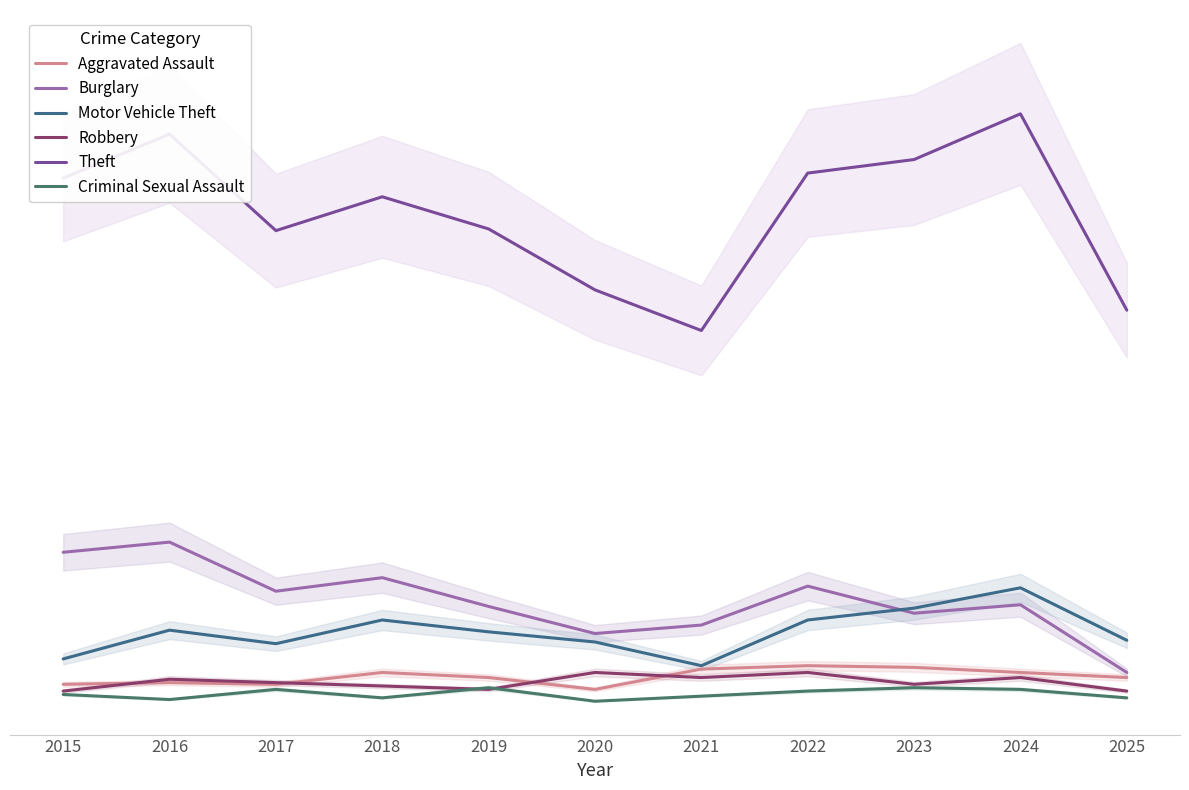

Read the Burglary value at 2020.

42